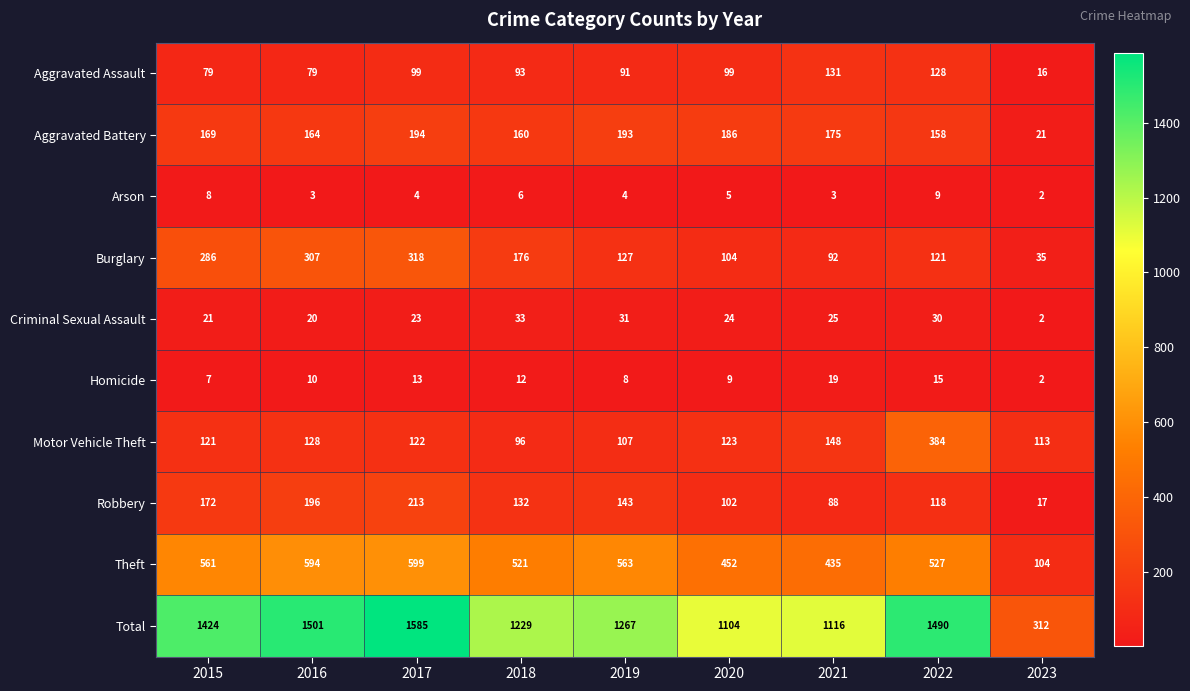

At which category is the sum across all series the highest?

2017